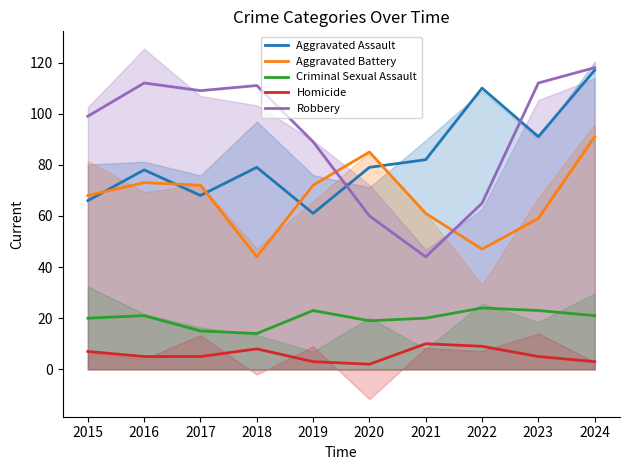

At which label is Homicide closest to 6?

2015